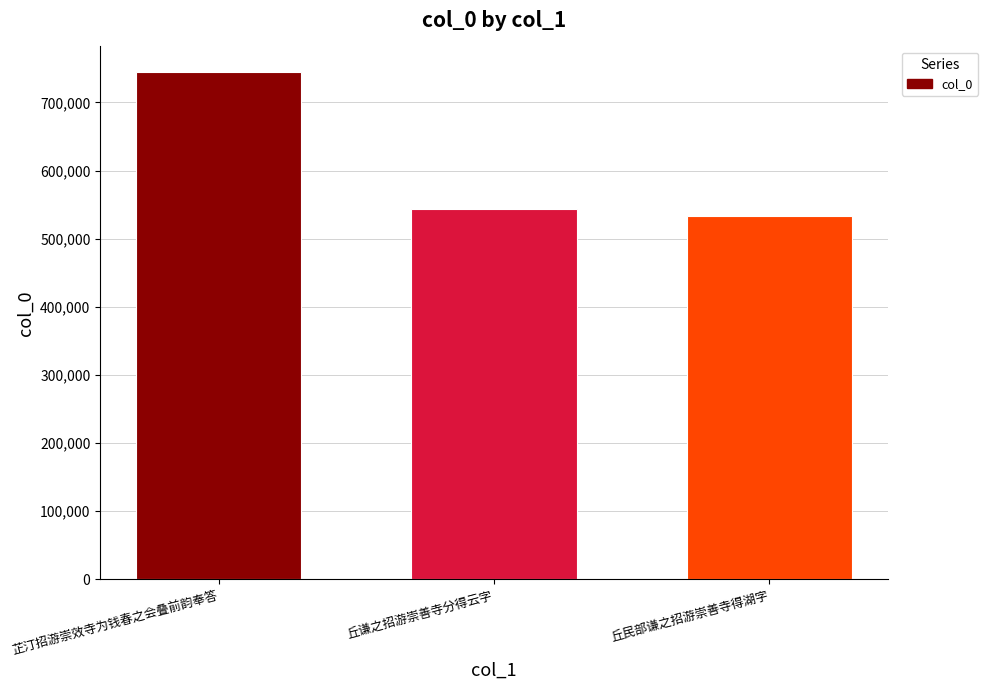

What is the sum of the values at 芷汀招游崇效寺为钱春之会叠前韵奉答 and 丘民部谦之招游崇善寺得湖字?

1278245